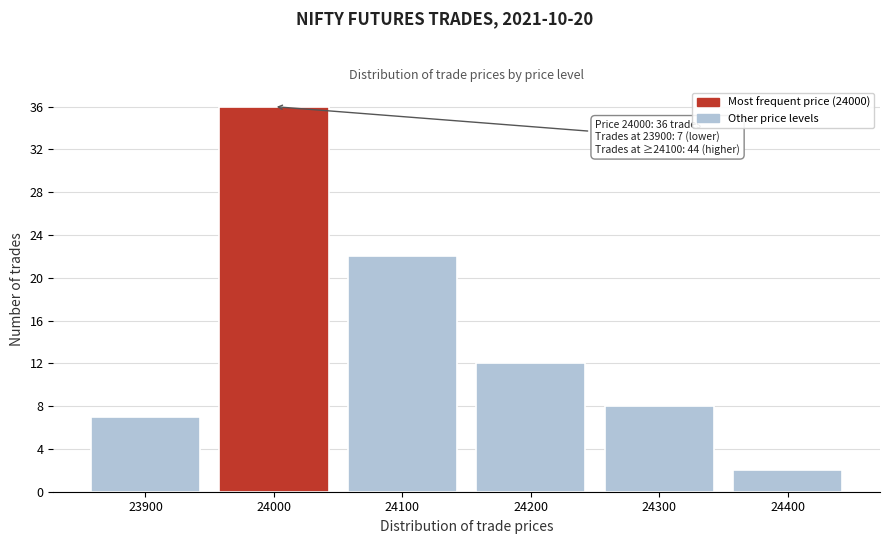

Which range on the x-axis has the tallest bar?

23950 to 24050